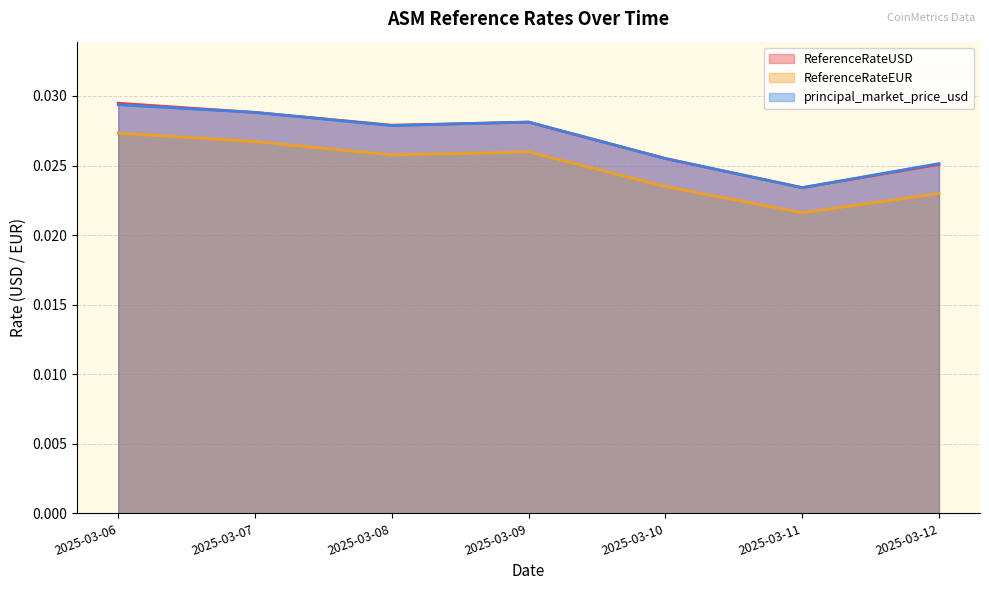

True or false: ReferenceRateUSD and ReferenceRateEUR cross at least once.

False